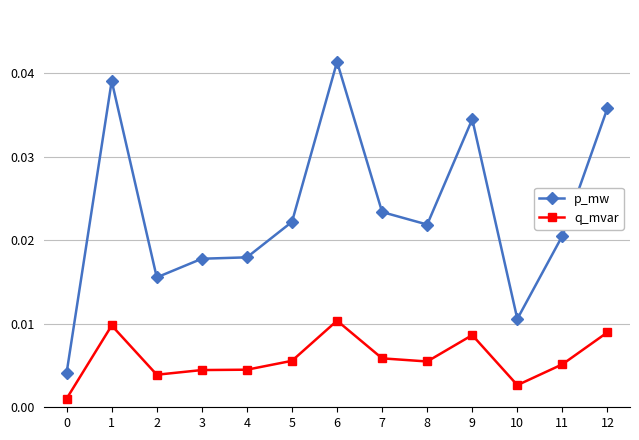

At which category does p_mw reach its first local peak?

1